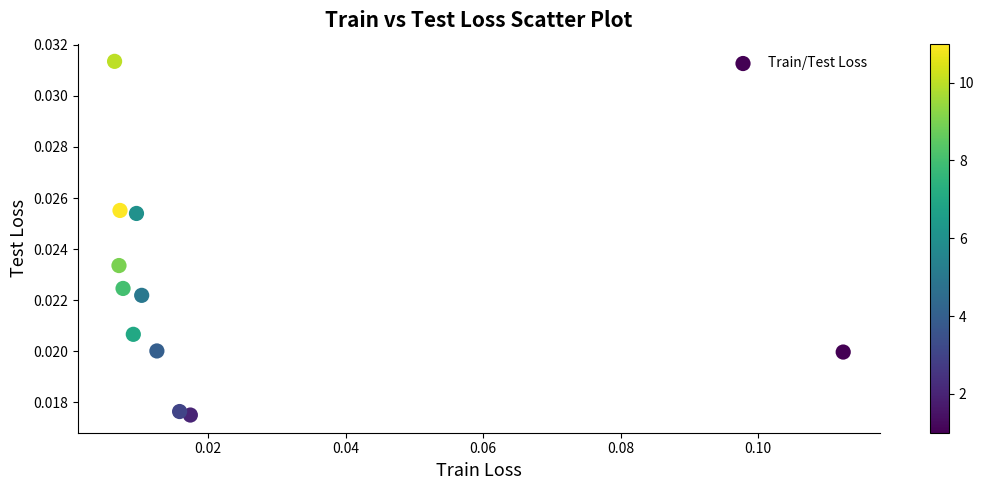

Count the number of points in this scatter plot.

11